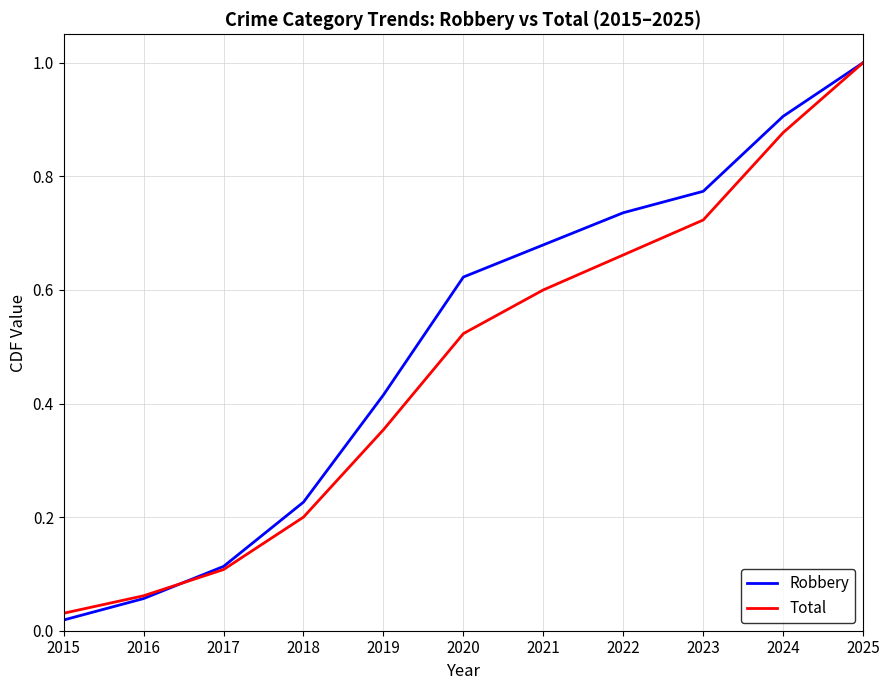

Rank the series at 2019 from highest to lowest value.

Robbery, Total